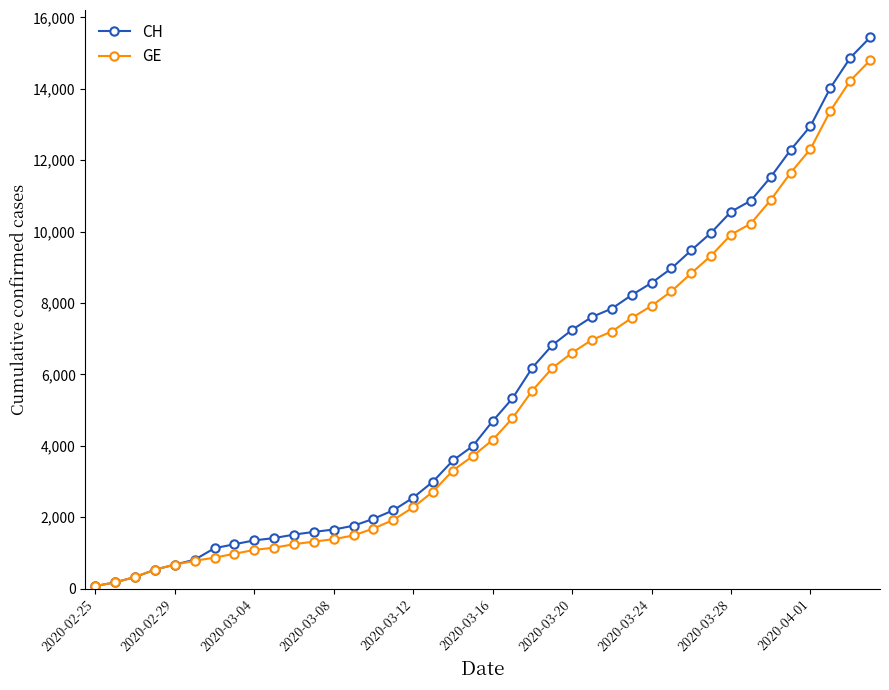

Is this an area chart (filled region under the line)?

No